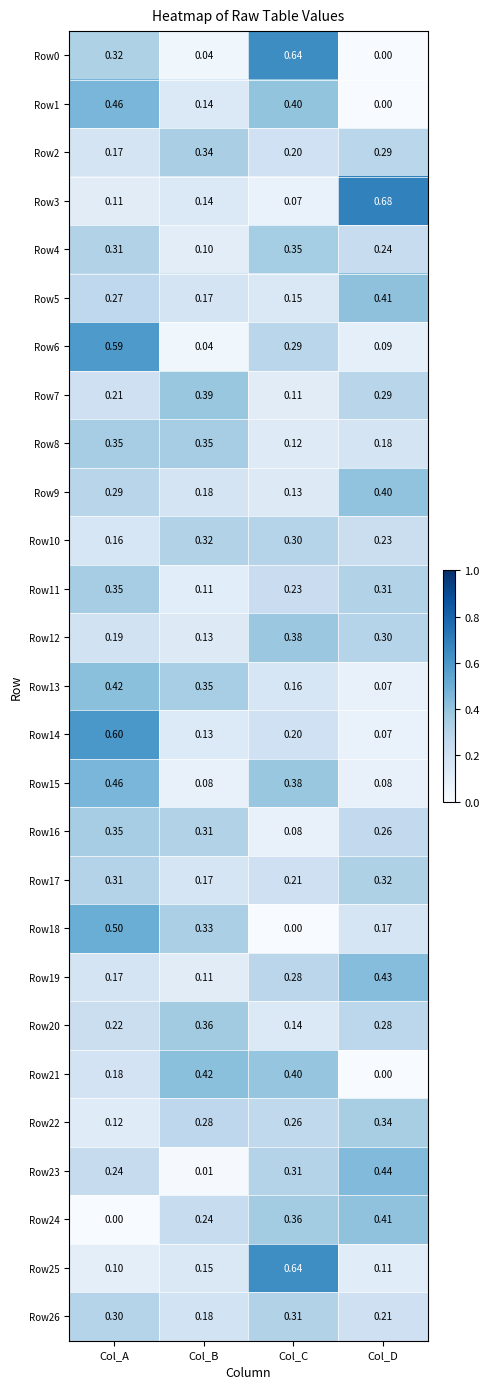

At which label is Row9 closest to 0?

Col_C